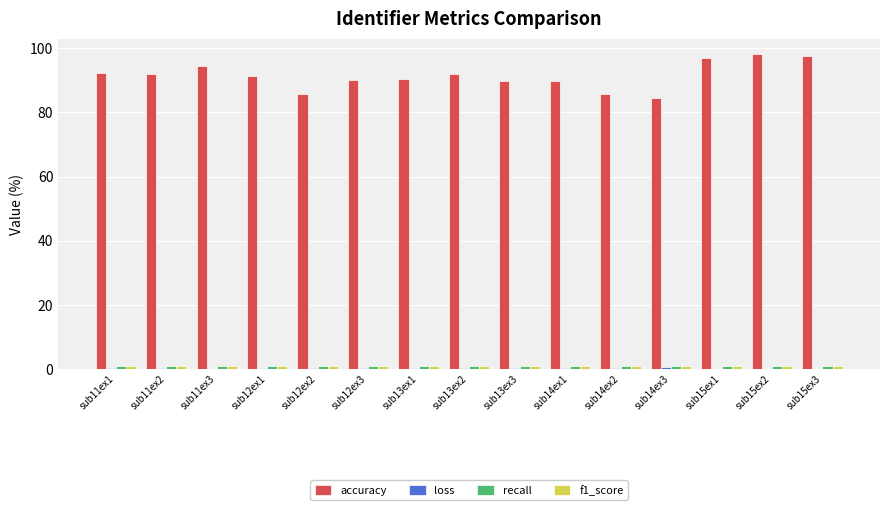

The value of accuracy at sub12ex1 is 91.4. True or false?

True